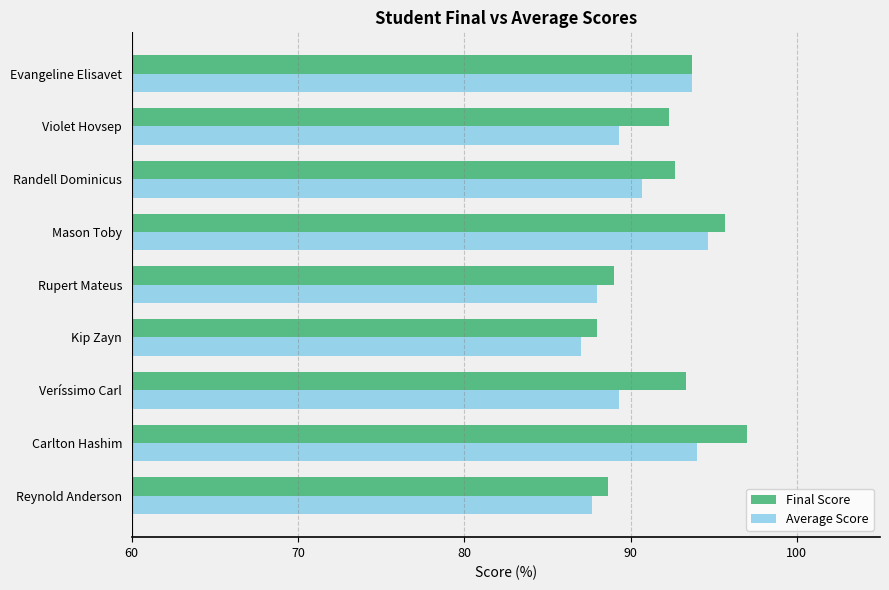

How many series are shown in this chart?

2